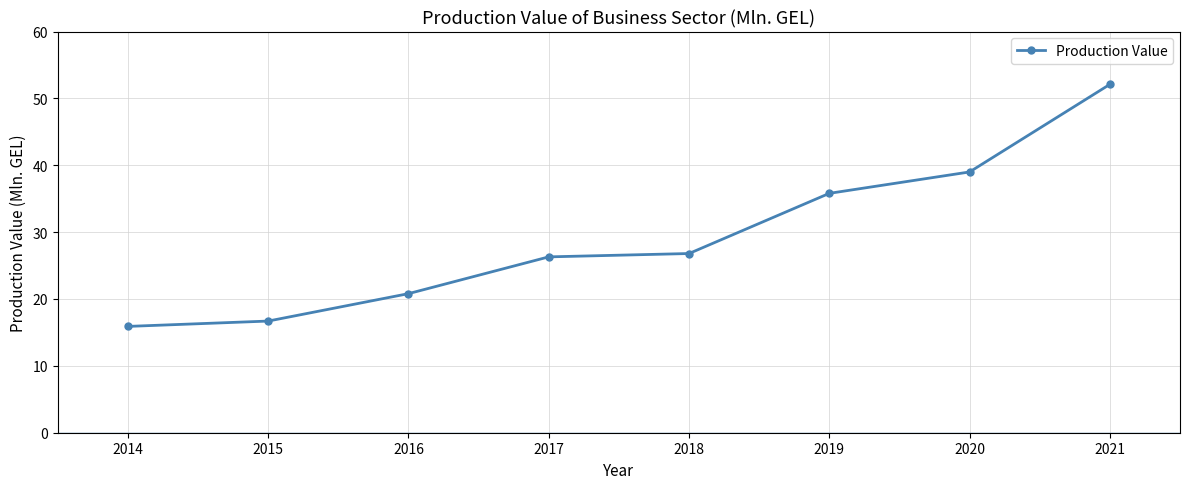

What is the difference between the values at 2017 and 2014?

10.4